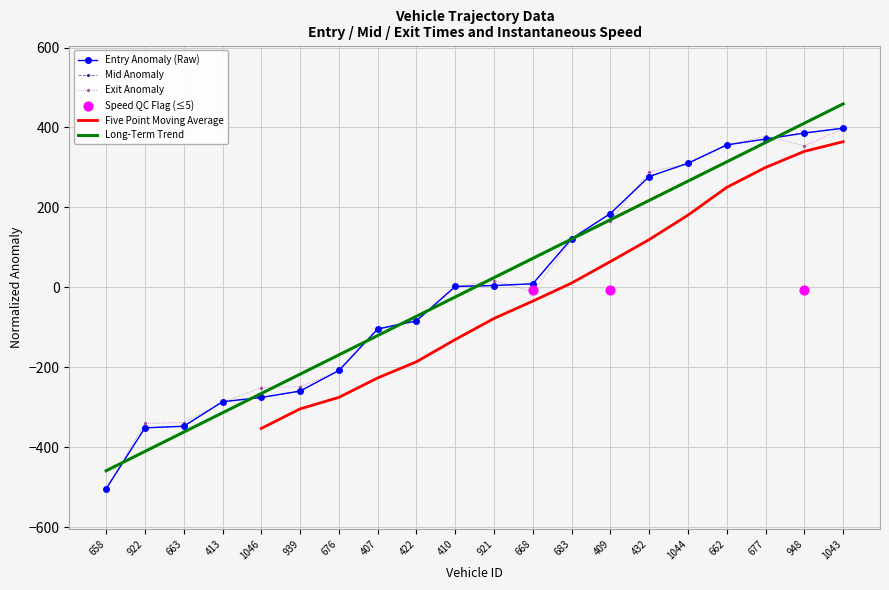

At which category is the sum across all series the highest?

1043